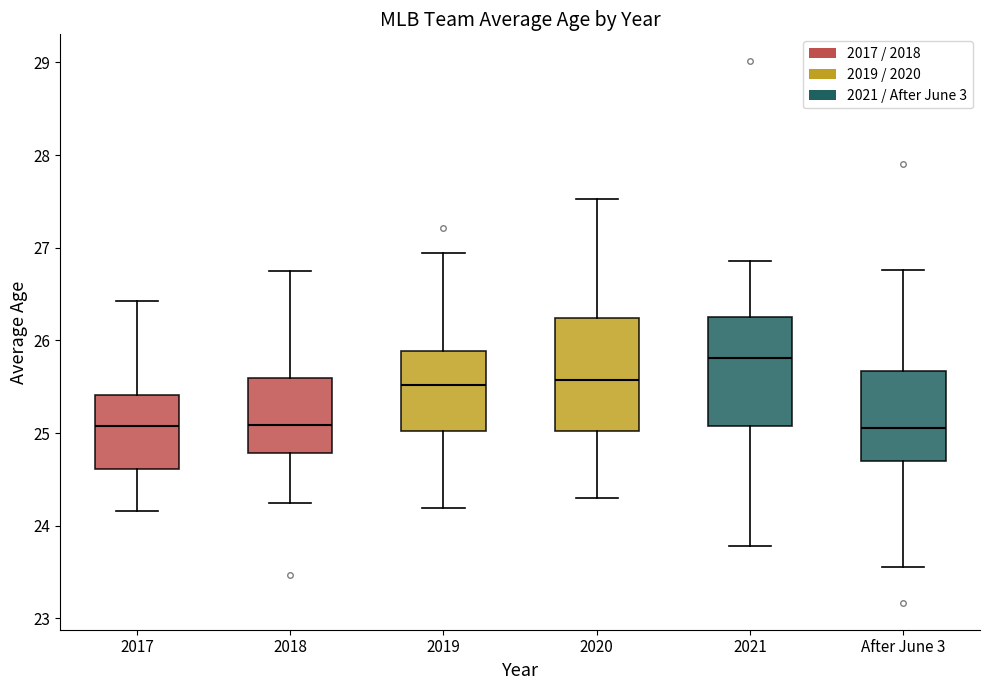

Reading left to right, read every box against the y-axis: the position of its median line, the range the box covers, and the ends of its whiskers. The values are not printed on the chart, so give them approximately, as read against the axis.

2017: median 25.1, box 24.6 to 25.4, whiskers 24.2 to 26.4
2018: median 25.1, box 24.8 to 25.6, whiskers 24.3 to 26.8
2019: median 25.5, box 25.0 to 25.9, whiskers 24.2 to 26.9
2020: median 25.6, box 25.0 to 26.2, whiskers 24.3 to 27.5
2021: median 25.8, box 25.1 to 26.3, whiskers 23.8 to 26.9
After June 3: median 25.1, box 24.7 to 25.7, whiskers 23.6 to 26.8